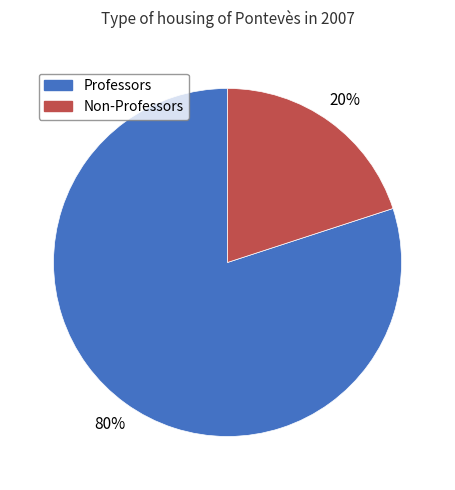

Does any single category account for the majority?

Yes